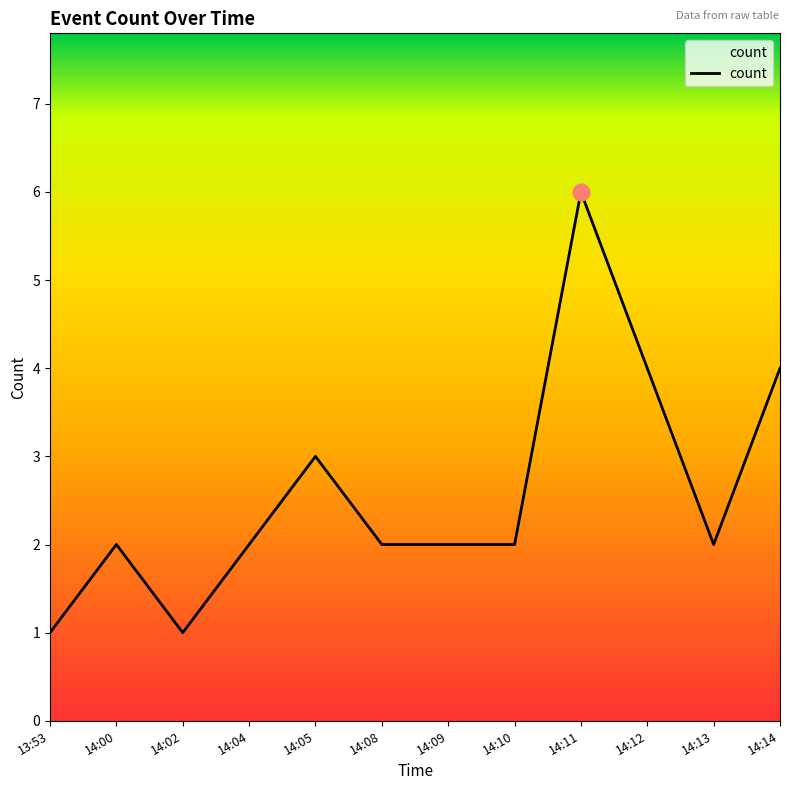

Which label corresponds to the largest value in the chart?

14:11